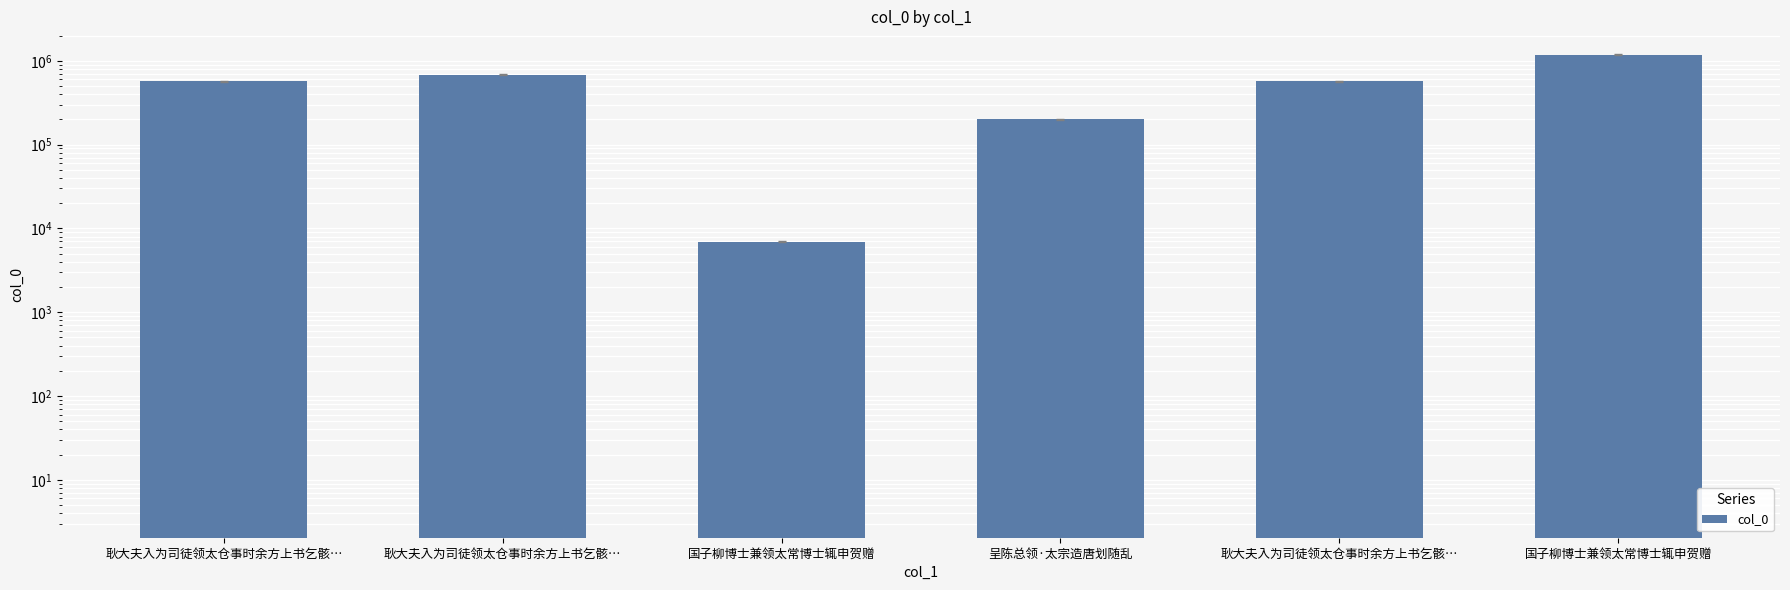

The chart shows a value of 6950 at 国子柳博士兼领太常博士辄申贺赠. True or false?

True